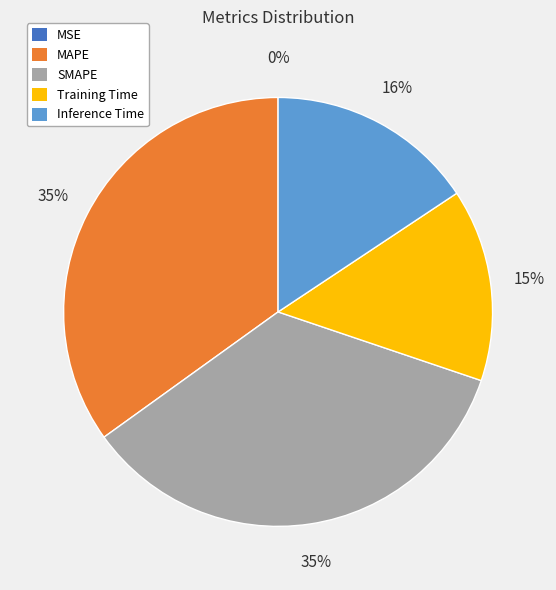

To the nearest percent, what is the average slice percentage?

20%